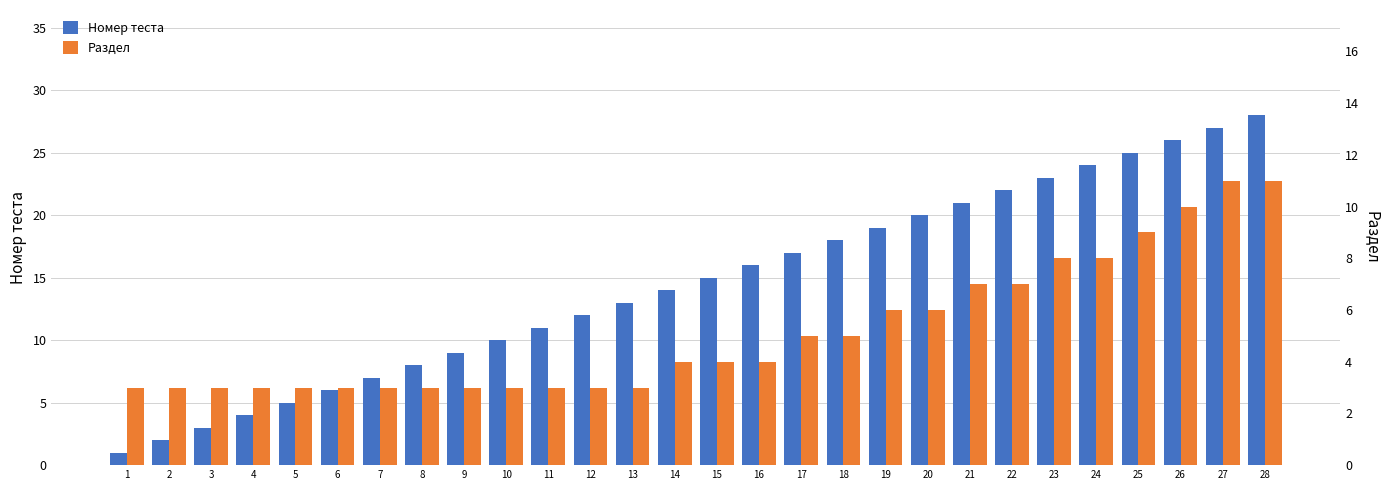

Reading left to right, what are all the values shown in this chart?

Номер теста: 1=1	2=2	3=3	4=4	5=5	6=6	7=7	8=8	9=9	10=10	11=11	12=12	13=13	14=14	15=15	16=16	17=17	18=18	19=19	20=20	21=21	22=22	23=23	24=24	25=25	26=26	27=27	28=28
Раздел: 1=3	2=3	3=3	4=3	5=3	6=3	7=3	8=3	9=3	10=3	11=3	12=3	13=3	14=4	15=4	16=4	17=5	18=5	19=6	20=6	21=7	22=7	23=8	24=8	25=9	26=10	27=11	28=11